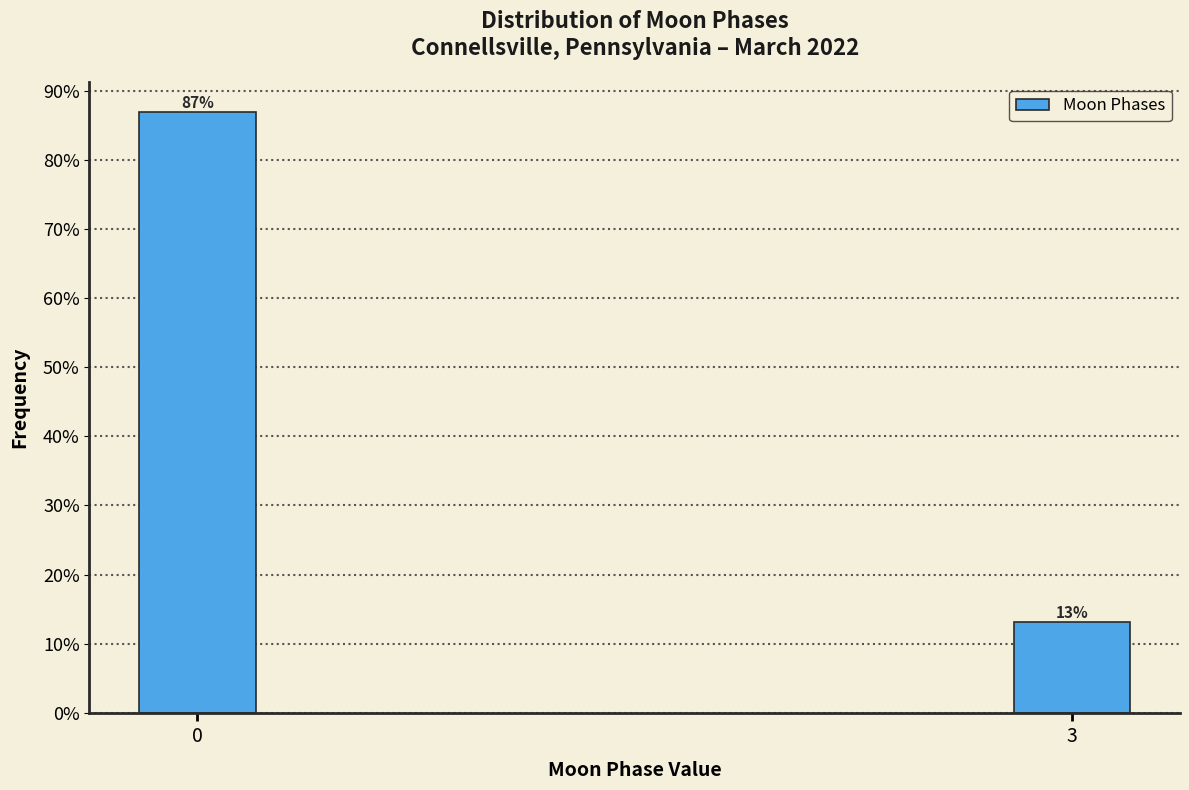

Does the chart contain any negative values?

No